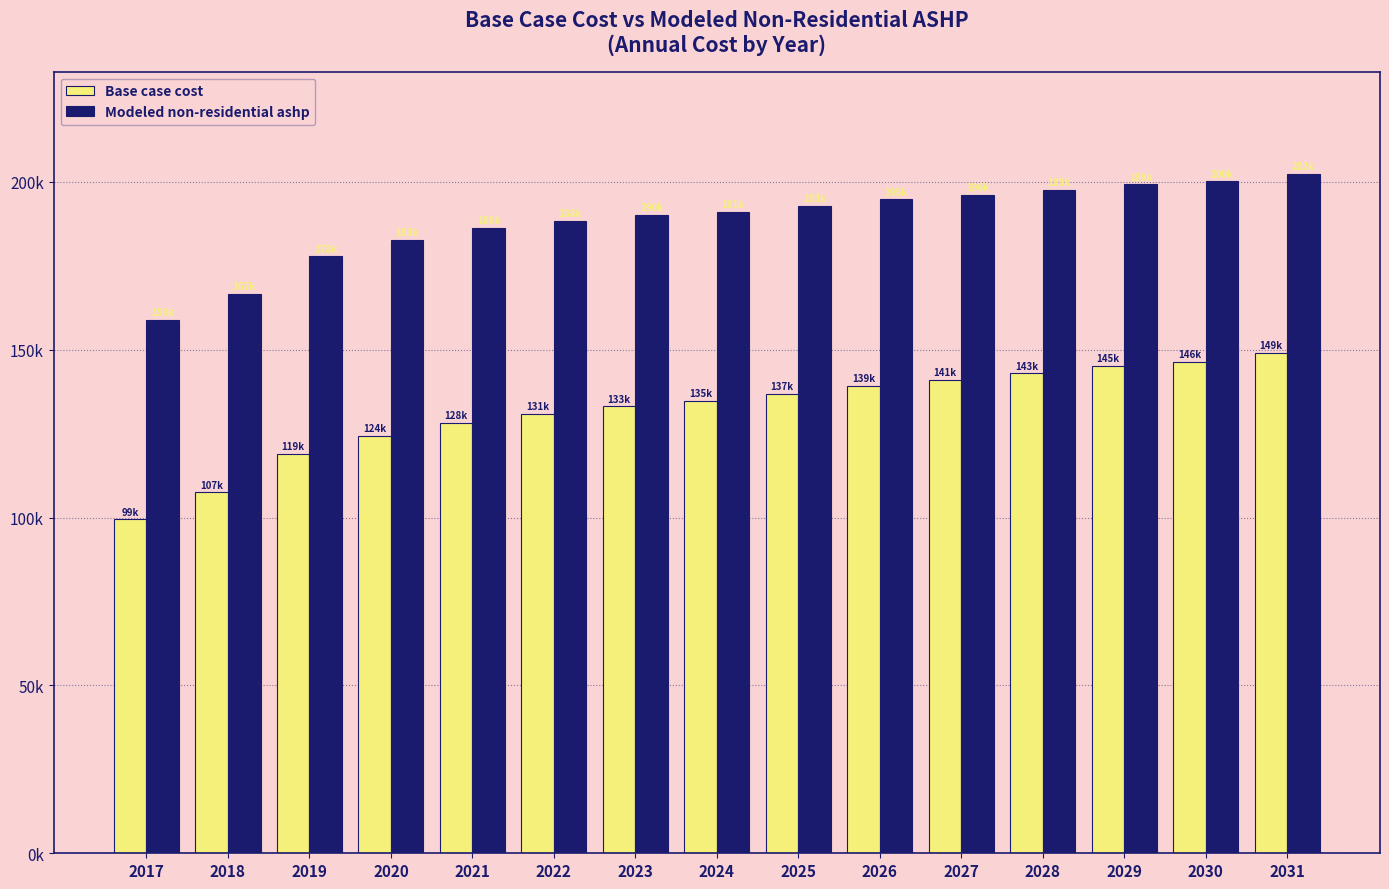

At which label does Modeled non-residential ashp first exceed 191152?

2024